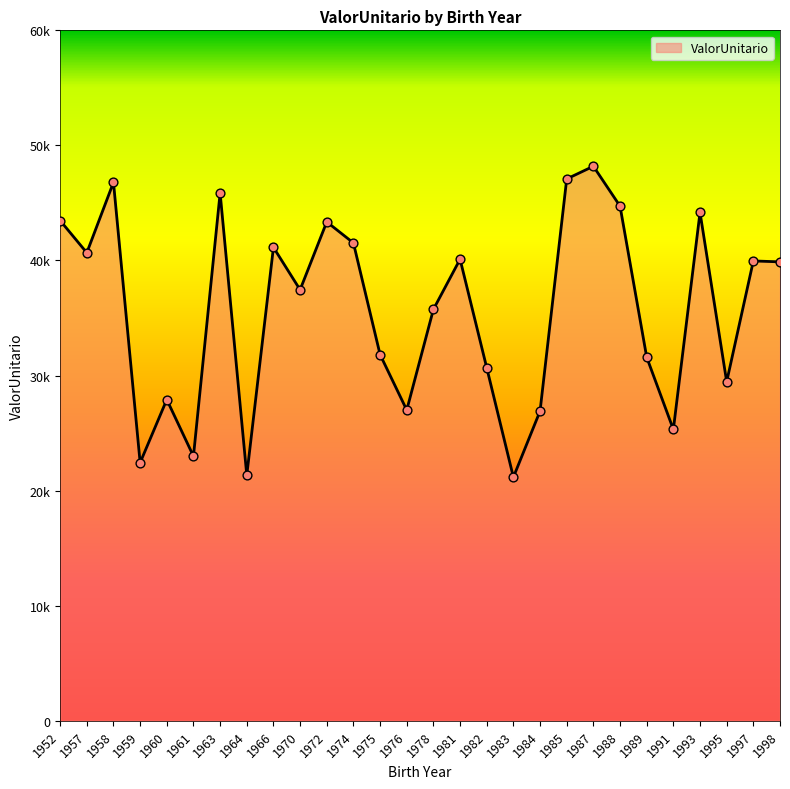

Between 1985 and 1970, which is larger?

1985